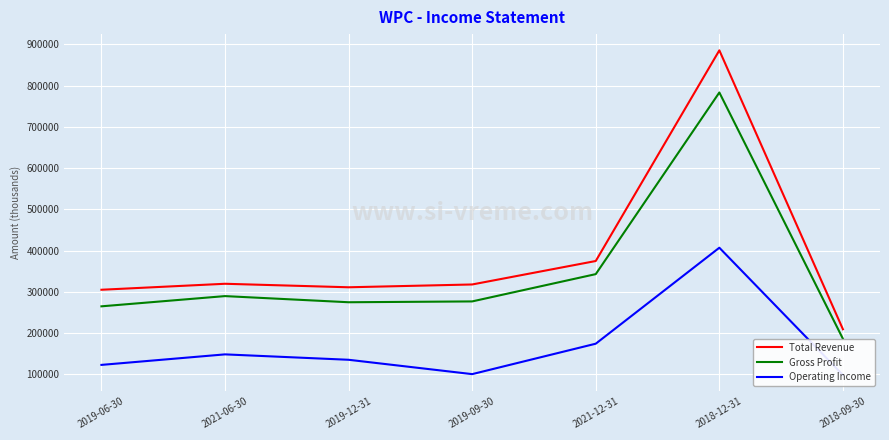

The value of Operating Income at 2018-09-30 is 98500. True or false?

True